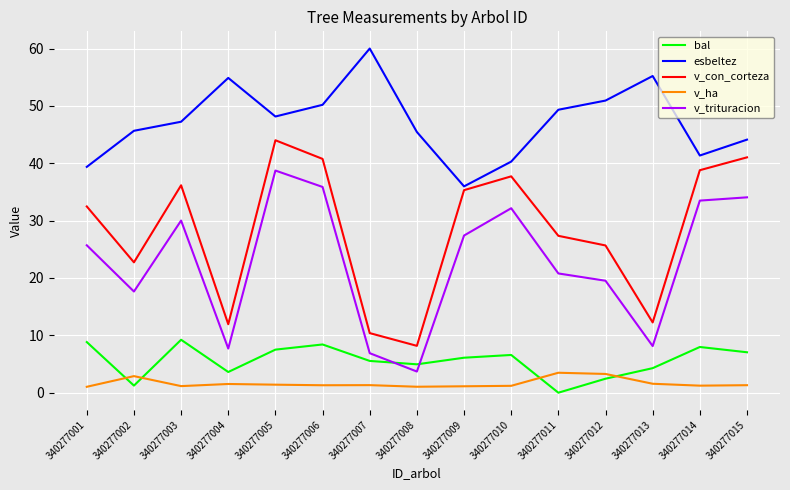

True or false: v_trituracion and v_con_corteza intersect in this chart.

False